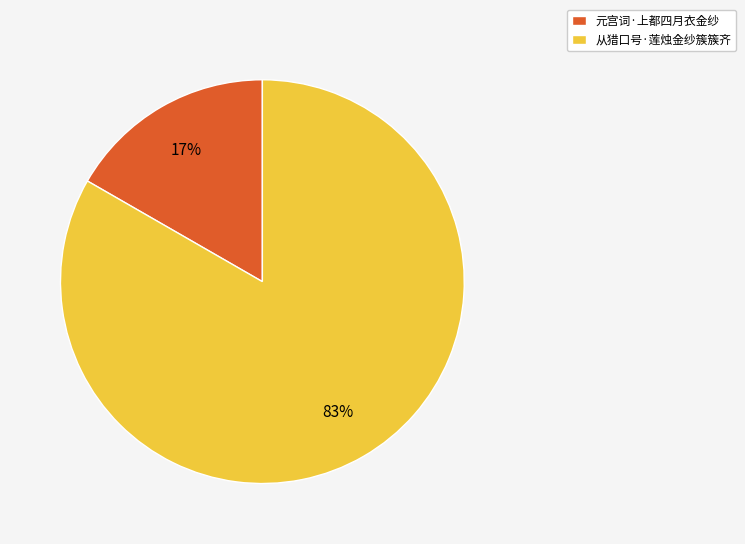

Does any single category account for the majority?

Yes